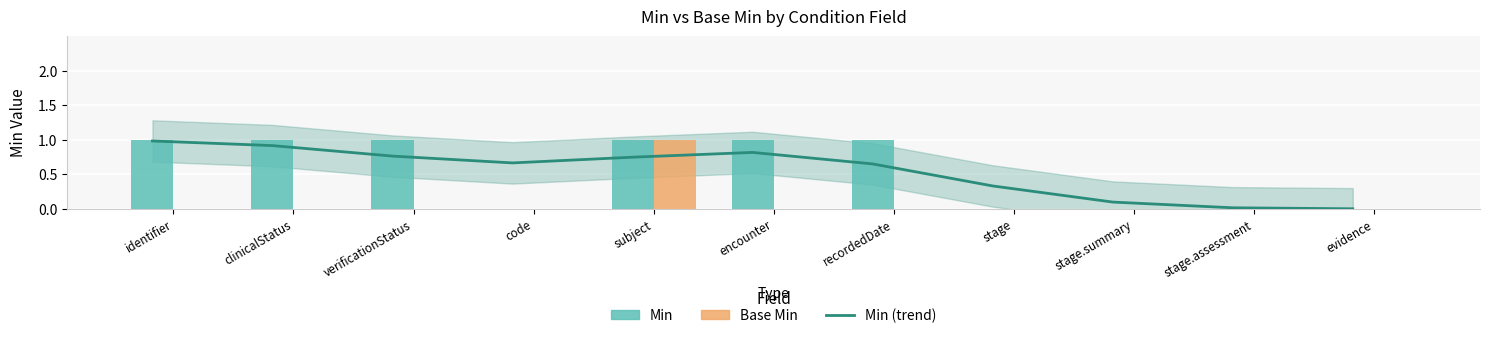

What are all the series names shown in the legend?

Min (trend), Min, Base Min